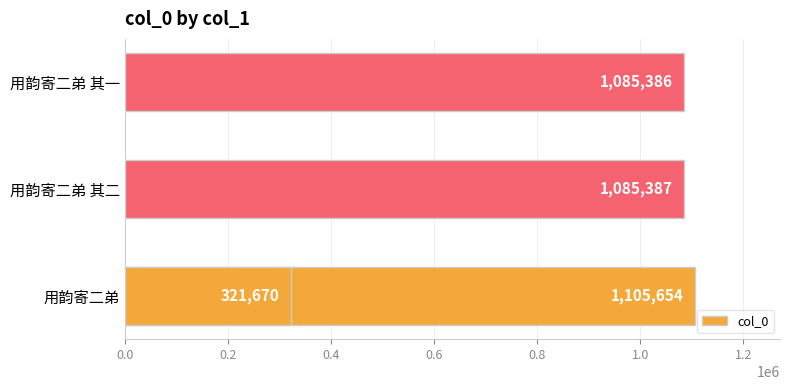

Between 0.4 and 0.2, which is larger?

0.2